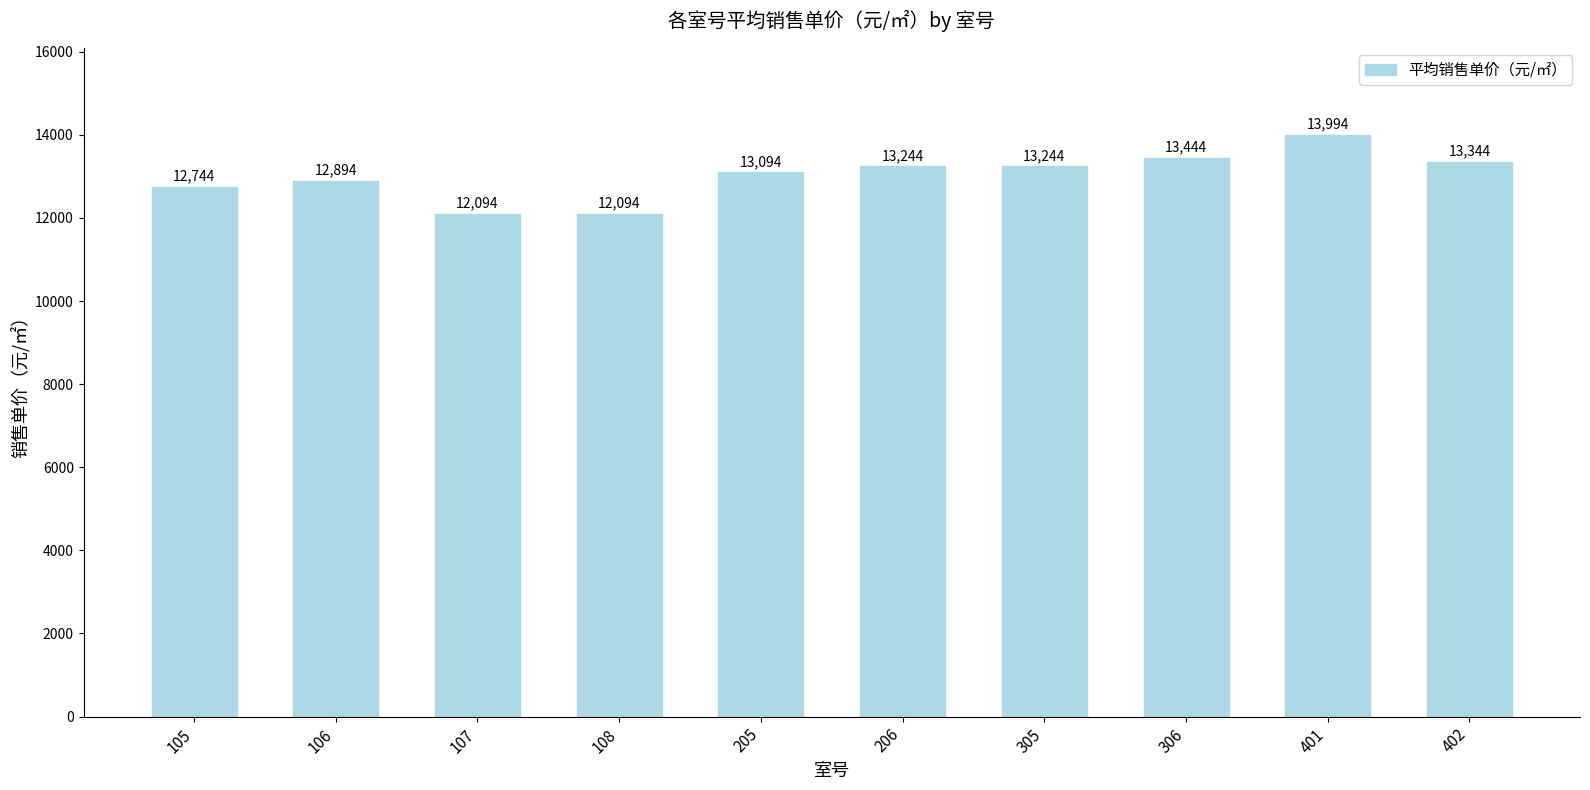

What is the sum of the values at 306 and 107?

25538